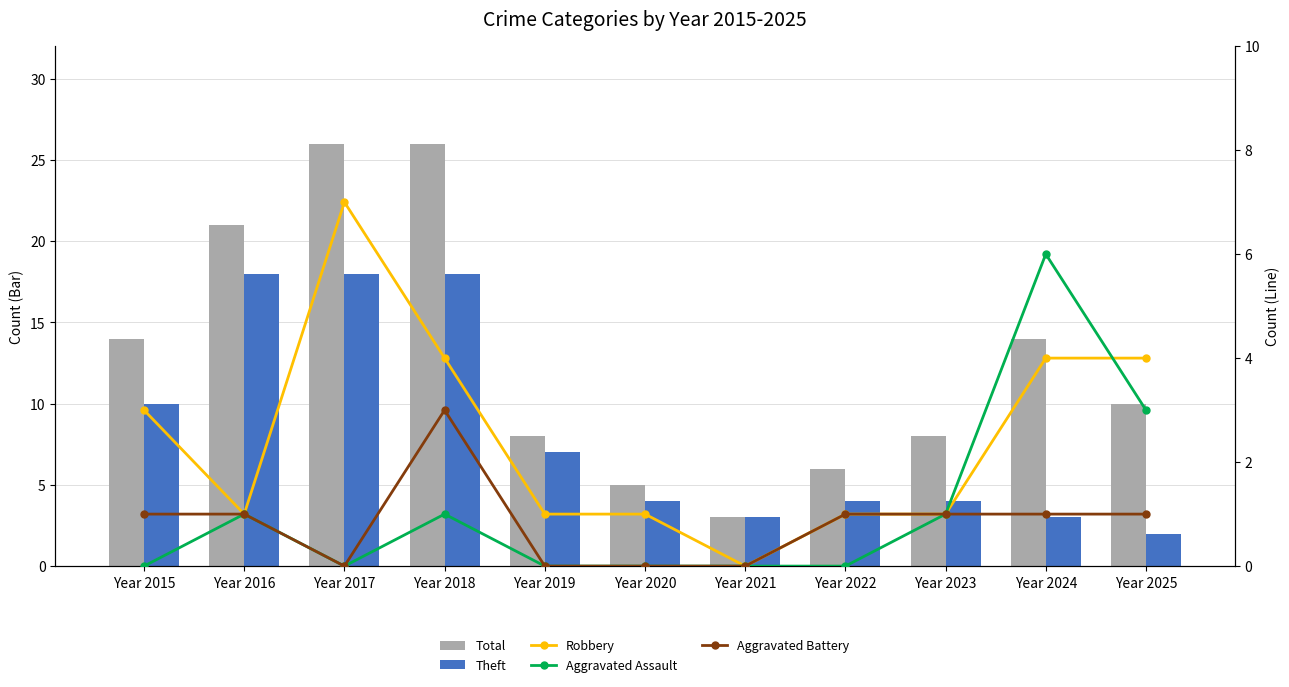

What is the difference between the maximum and minimum values in the Total series?

23